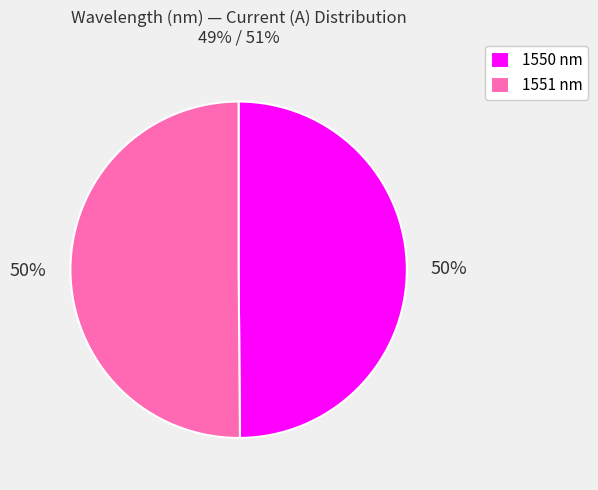

True or false: 1551 accounts for 63% of the total.

False